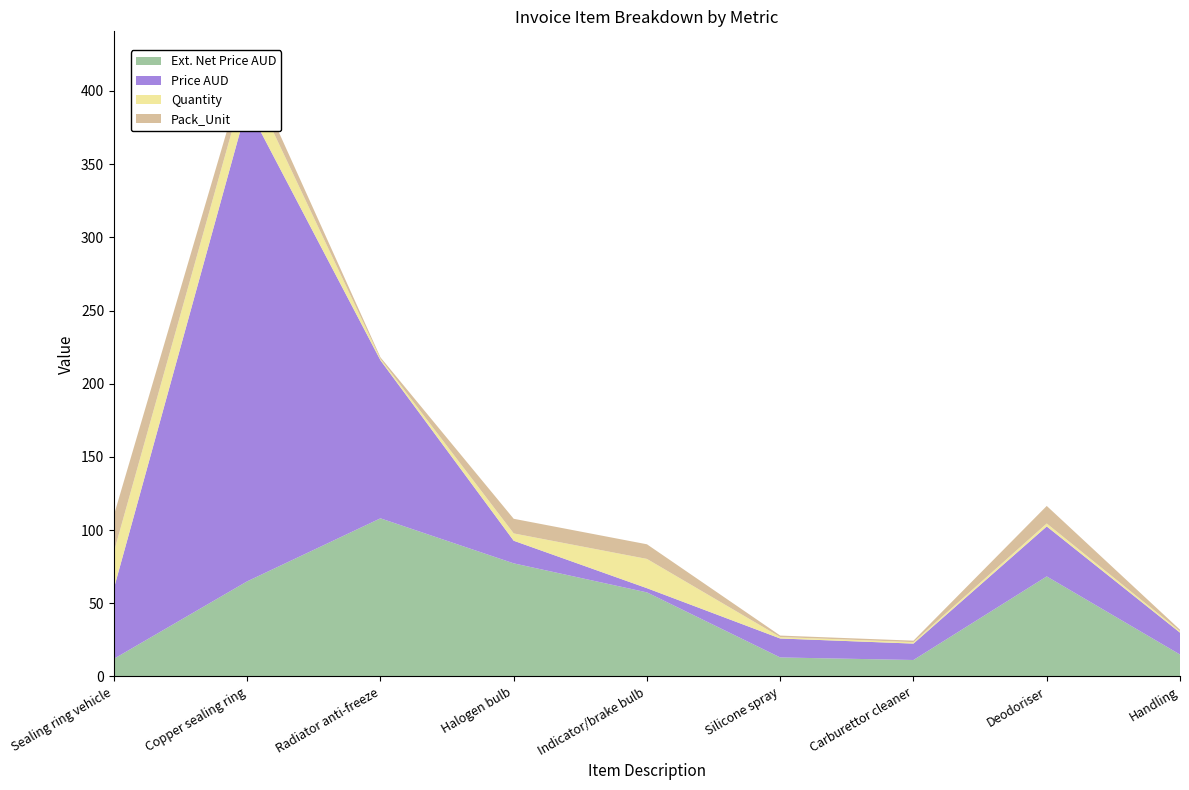

Reading left to right, transcribe all the data shown in this chart.

Ext. Net Price AUD: Sealing ring vehicle=12.0	Copper sealing ring=65.0	Radiator anti-freeze=108.0	Halogen bulb=77.2	Indicator/brake bulb=57.4	Silicone spray=12.9	Carburettor cleaner=11.2	Deodoriser=68.3	Handling=14.9
Price AUD: Sealing ring vehicle=48.2	Copper sealing ring=324.8	Radiator anti-freeze=108.0	Halogen bulb=15.4	Indicator/brake bulb=2.9	Silicone spray=12.9	Carburettor cleaner=11.2	Deodoriser=34.2	Handling=14.9
Quantity: Sealing ring vehicle=25.0	Copper sealing ring=20.0	Radiator anti-freeze=1.0	Halogen bulb=5.0	Indicator/brake bulb=20.0	Silicone spray=1.0	Carburettor cleaner=1.0	Deodoriser=2.0	Handling=1.0
Pack_Unit: Sealing ring vehicle=25.0	Copper sealing ring=10.0	Radiator anti-freeze=1.0	Halogen bulb=10.0	Indicator/brake bulb=10.0	Silicone spray=1.0	Carburettor cleaner=1.0	Deodoriser=12.0	Handling=1.0